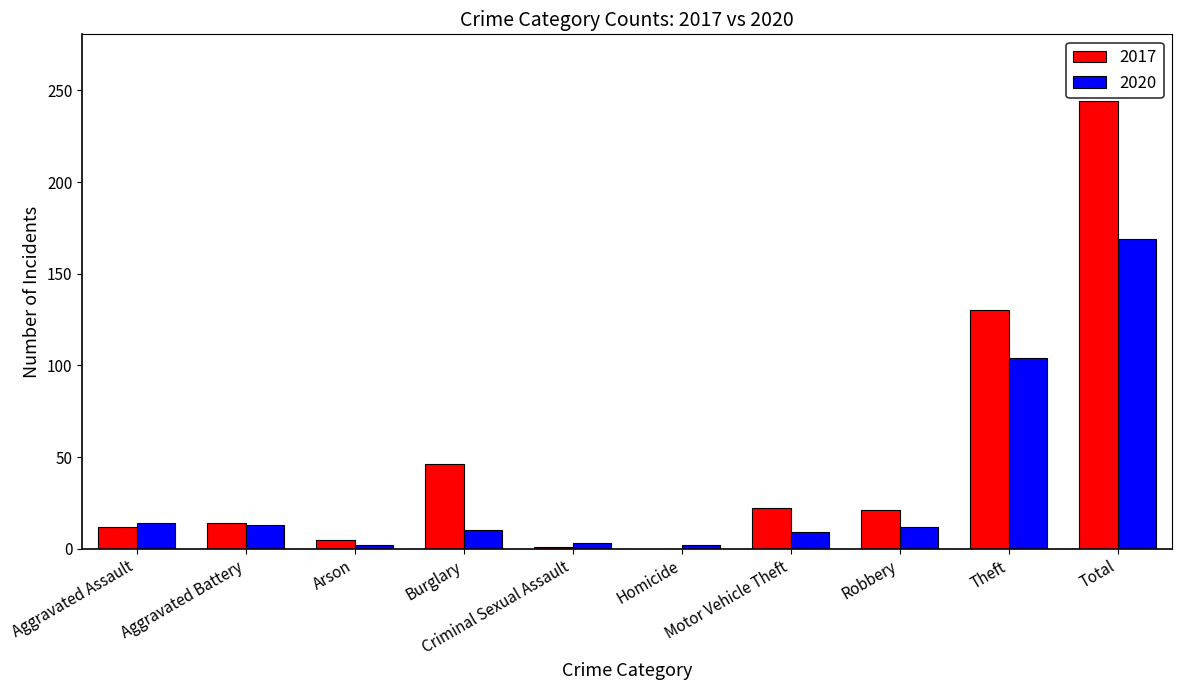

True or false: 2017 has a value of 244 at Total.

True